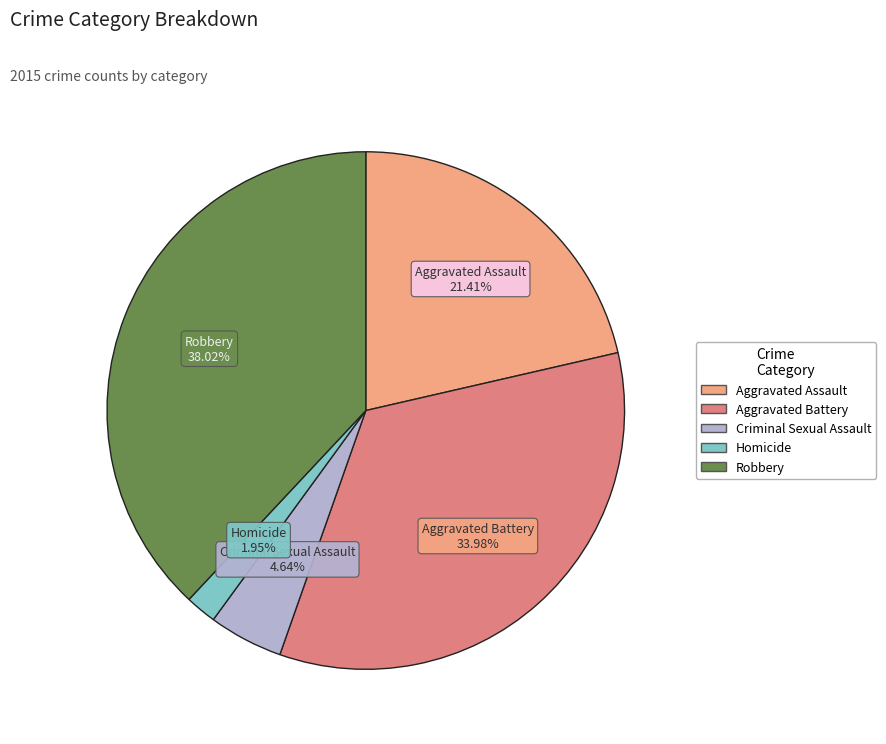

Is there any slice that represents more than half of the pie?

No